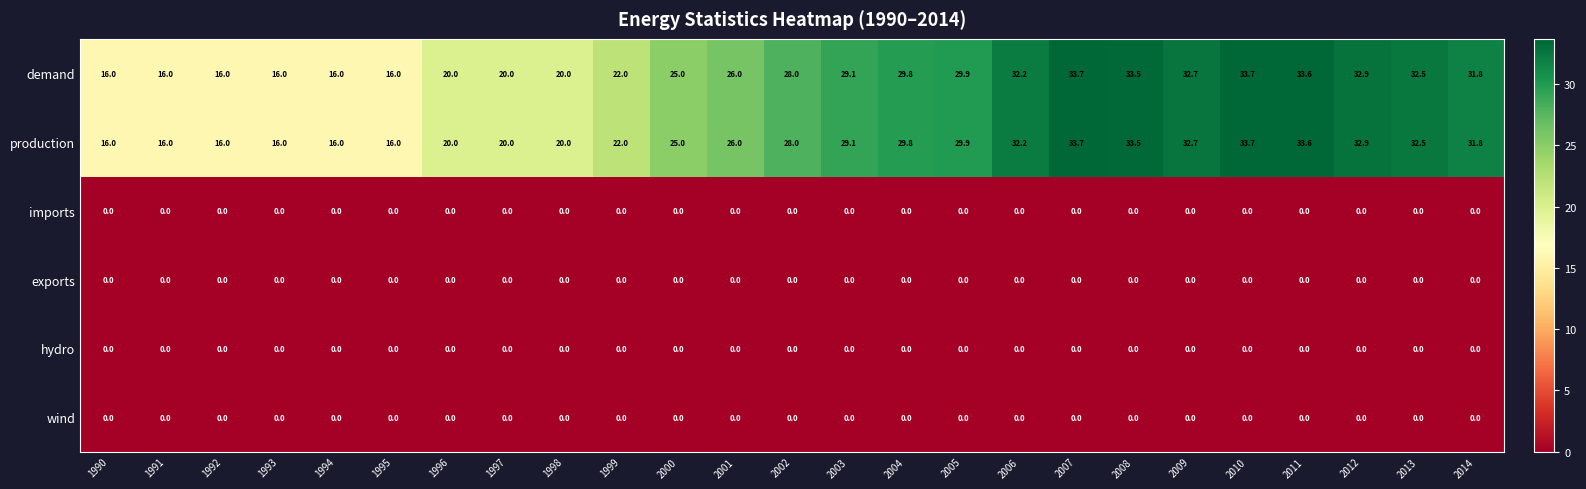

What is the greatest value displayed?

33.7